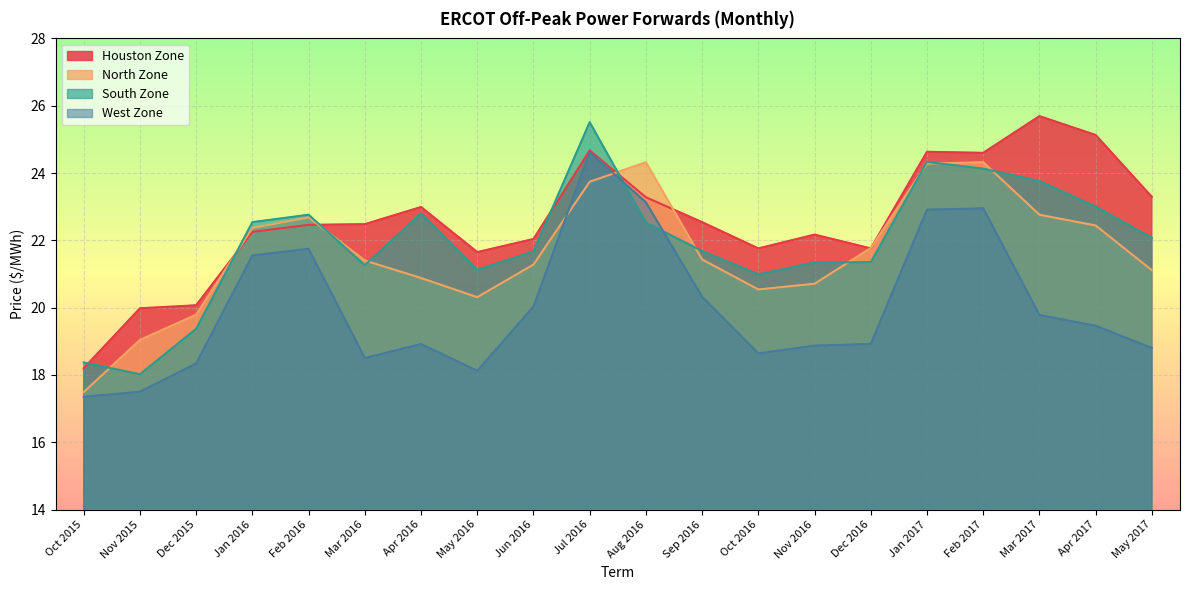

Reading right to left, list all the values displayed in this chart.

Houston Zone: May 2017=23.3	Apr 2017=25.1	Mar 2017=25.7	Feb 2017=24.6	Jan 2017=24.6	Dec 2016=21.8	Nov 2016=22.2	Oct 2016=21.8	Sep 2016=22.5	Aug 2016=23.3	Jul 2016=24.7	Jun 2016=22.0	May 2016=21.6	Apr 2016=23.0	Mar 2016=22.5	Feb 2016=22.5	Jan 2016=22.2	Dec 2015=20.1	Nov 2015=20.0	Oct 2015=18.2
North Zone: May 2017=21.1	Apr 2017=22.4	Mar 2017=22.8	Feb 2017=24.3	Jan 2017=24.3	Dec 2016=21.8	Nov 2016=20.7	Oct 2016=20.5	Sep 2016=21.4	Aug 2016=24.3	Jul 2016=23.7	Jun 2016=21.3	May 2016=20.3	Apr 2016=20.9	Mar 2016=21.4	Feb 2016=22.7	Jan 2016=22.4	Dec 2015=19.8	Nov 2015=19.0	Oct 2015=17.5
South Zone: May 2017=22.1	Apr 2017=23.0	Mar 2017=23.8	Feb 2017=24.1	Jan 2017=24.3	Dec 2016=21.4	Nov 2016=21.3	Oct 2016=21.0	Sep 2016=21.7	Aug 2016=22.5	Jul 2016=25.5	Jun 2016=21.7	May 2016=21.1	Apr 2016=22.8	Mar 2016=21.3	Feb 2016=22.8	Jan 2016=22.5	Dec 2015=19.4	Nov 2015=18.0	Oct 2015=18.4
West Zone: May 2017=18.8	Apr 2017=19.5	Mar 2017=19.8	Feb 2017=22.9	Jan 2017=22.9	Dec 2016=18.9	Nov 2016=18.9	Oct 2016=18.6	Sep 2016=20.3	Aug 2016=23.1	Jul 2016=24.6	Jun 2016=20.0	May 2016=18.1	Apr 2016=18.9	Mar 2016=18.5	Feb 2016=21.8	Jan 2016=21.6	Dec 2015=18.3	Nov 2015=17.5	Oct 2015=17.4